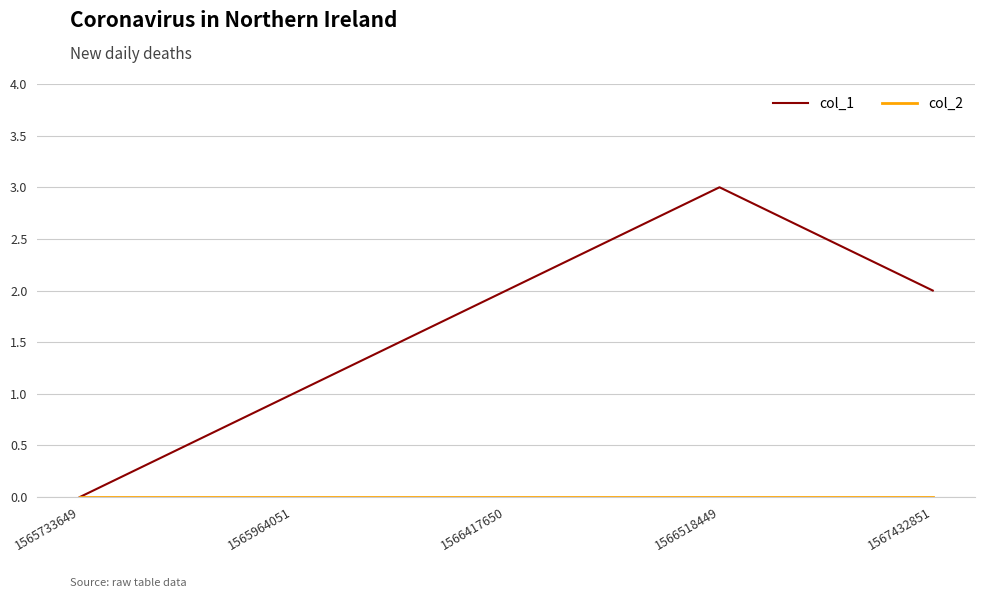

At which category is the sum across all series the highest?

1566518449